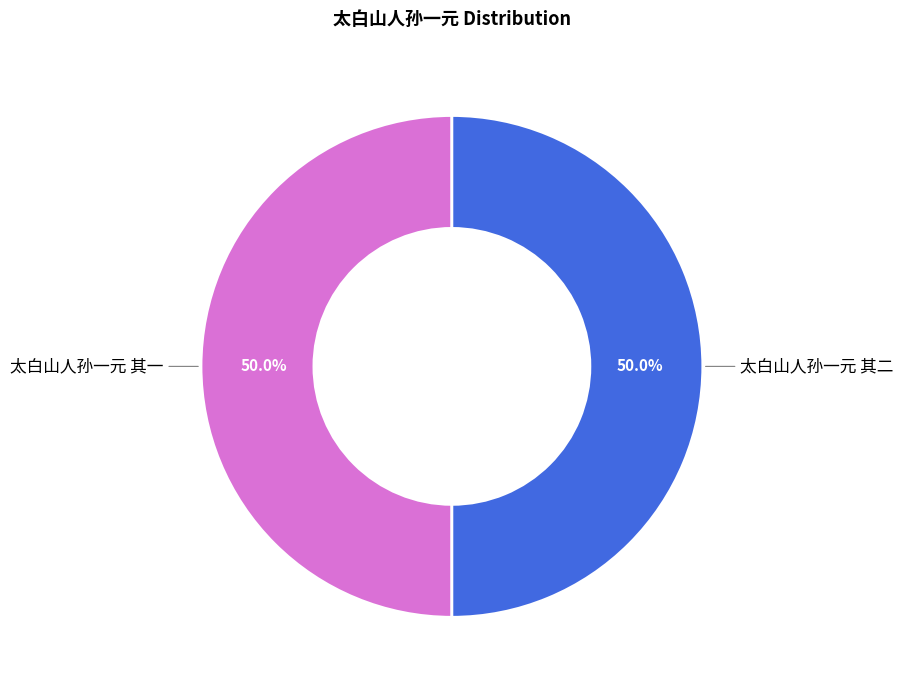

How many segments does this pie chart have?

2